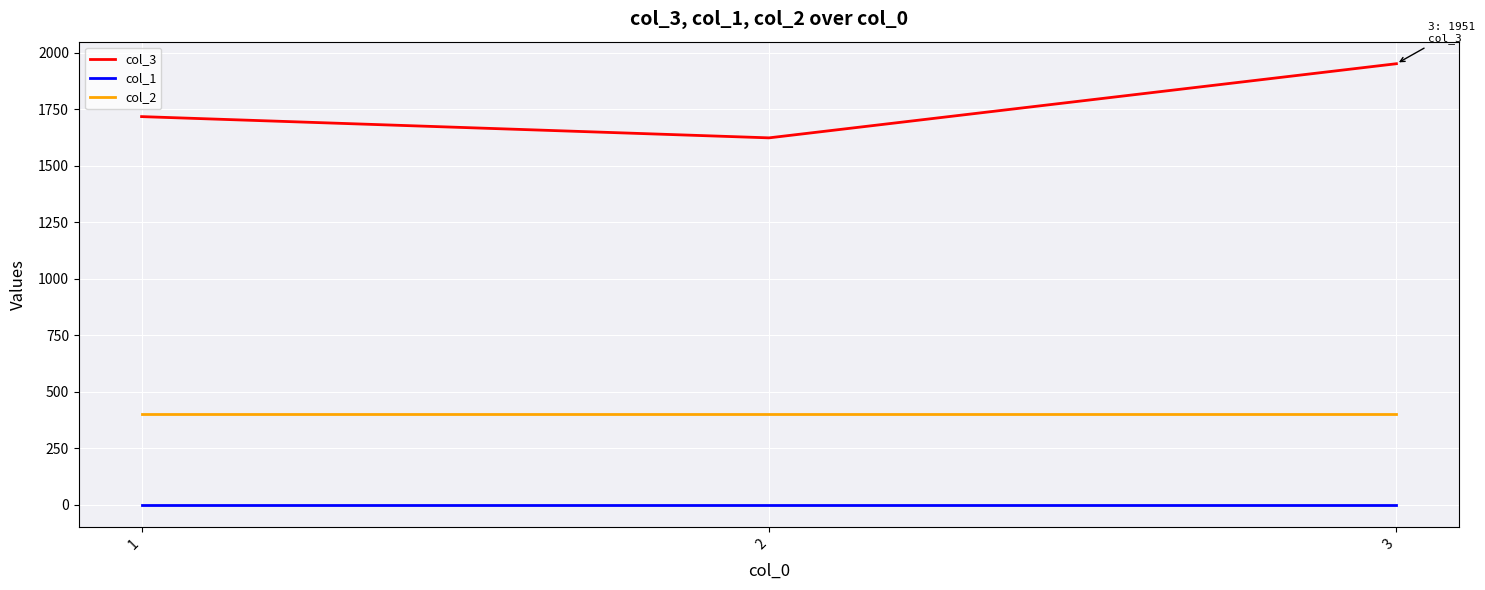

Which series changed the most between 1 and 2?

col_3